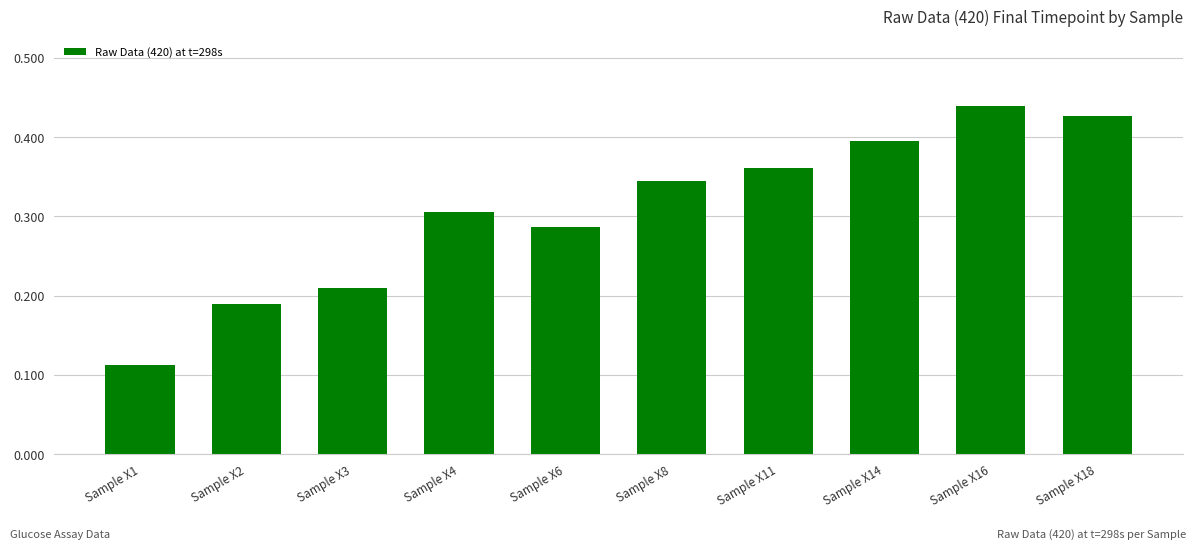

Rank the categories by value from highest to lowest.

Sample X16, Sample X18, Sample X14, Sample X11, Sample X8, Sample X4, Sample X6, Sample X3, Sample X2, Sample X1